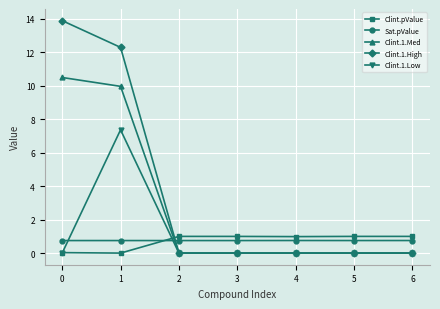

List the series in order of their peak value, lowest first.

Sat.pValue, Clint.pValue, Clint.1.Low, Clint.1.Med, Clint.1.High